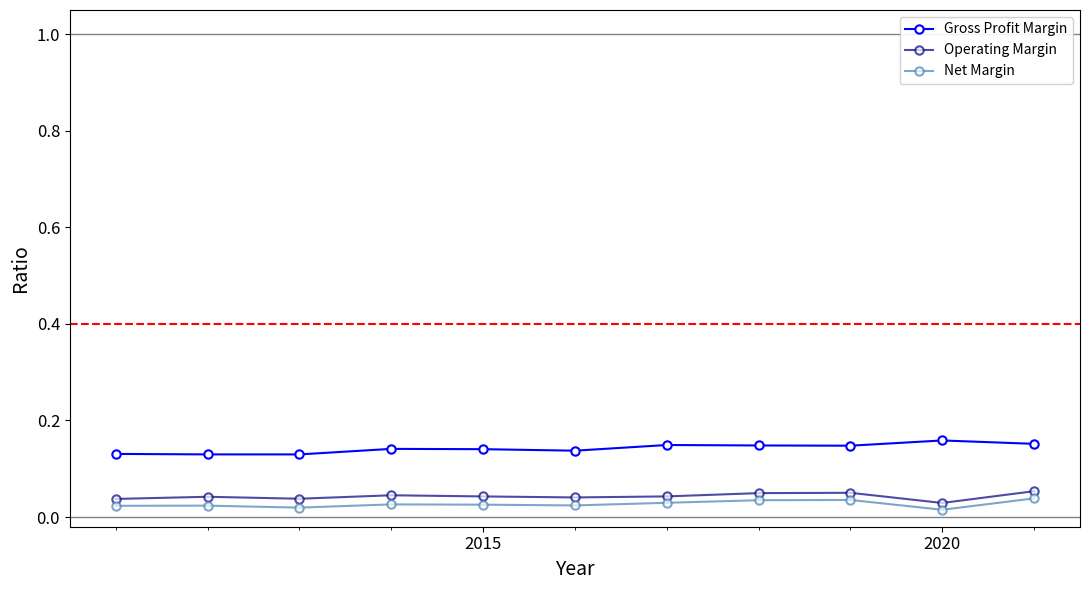

Count the Gross Profit Margin values in the range 0 to 1.

11